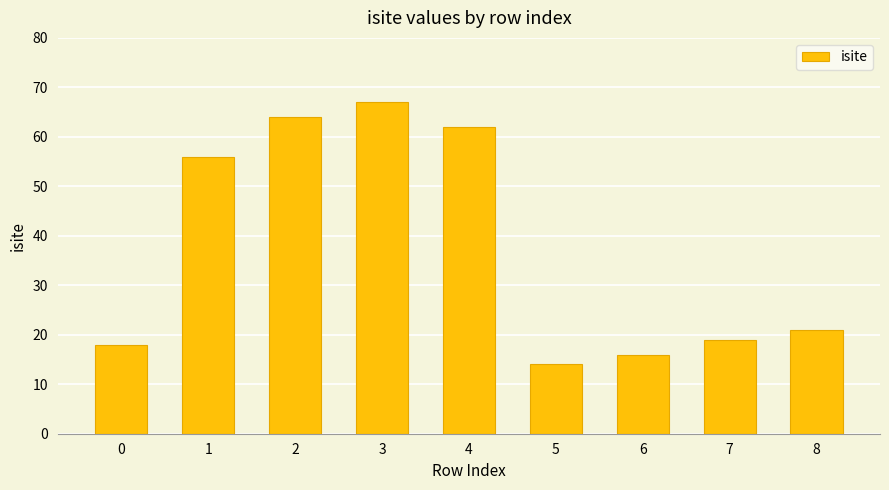

Is it true that the value at 5 is 14?

True